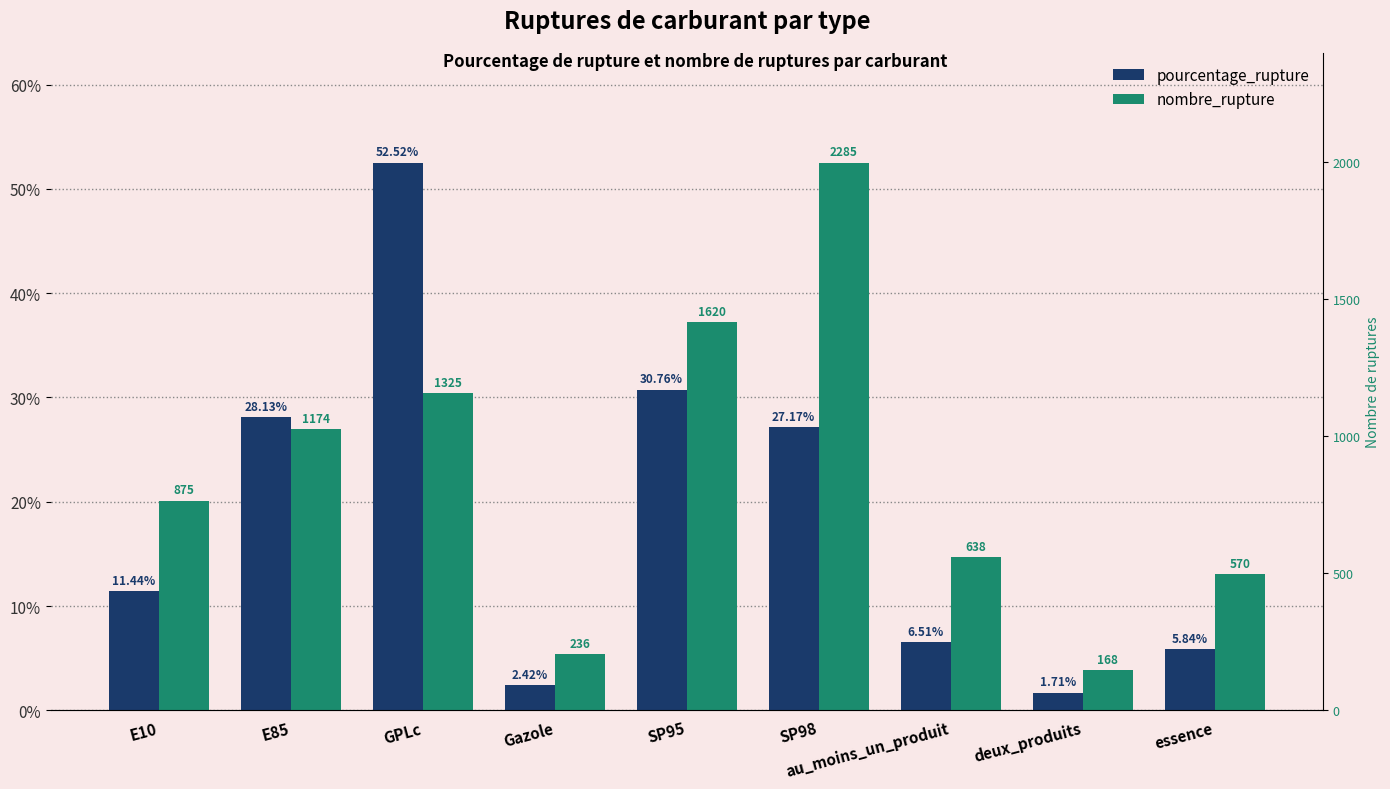

At which label is nombre_rupture closest to 28?

E85